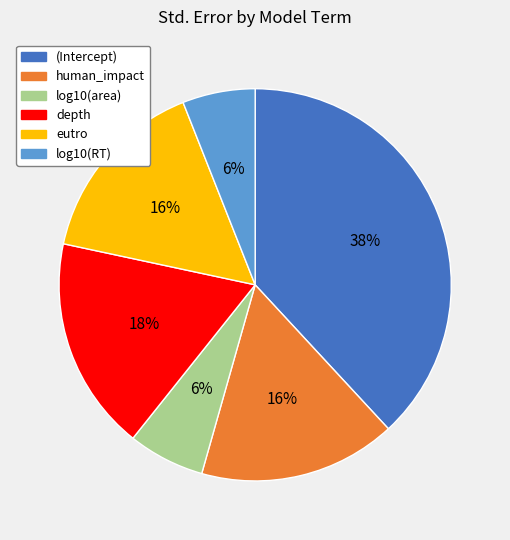

Combined, do depth and human_impact account for over 50%?

No